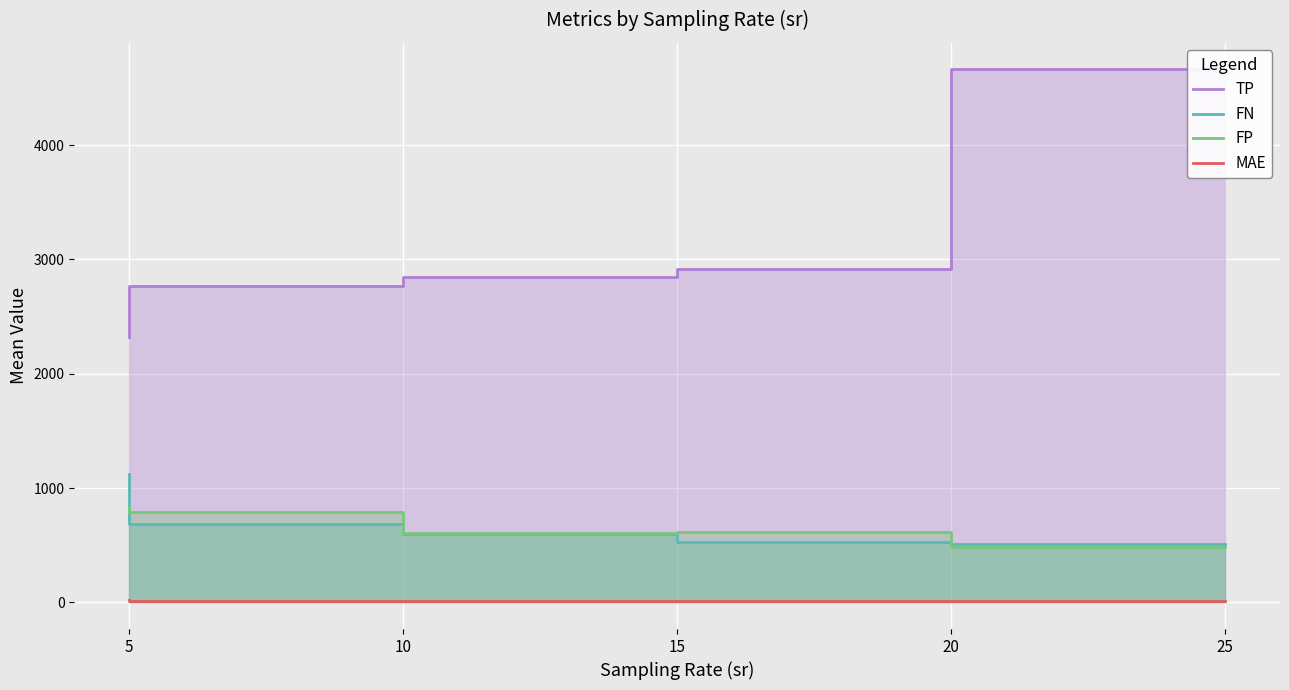

Which series has the largest total across all categories?

TP